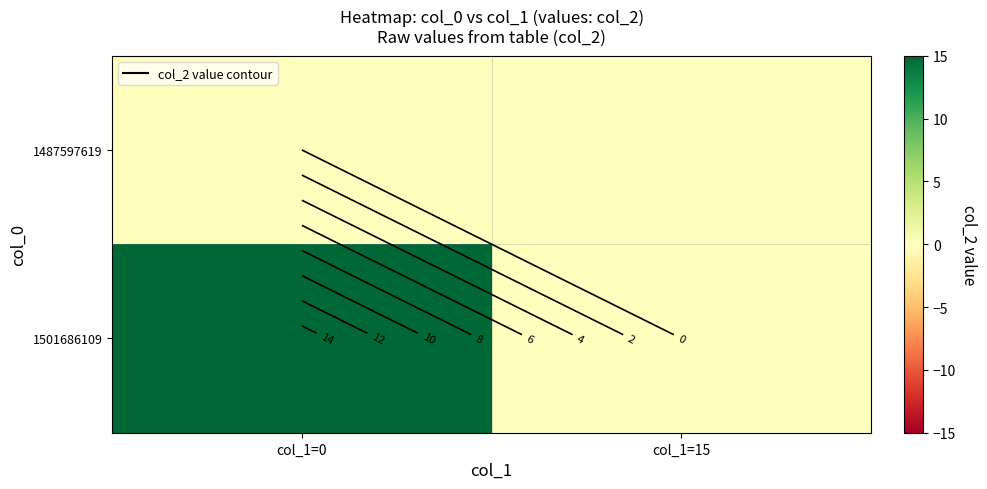

The 1501686109 series shows 0 at col_1=15. True or false?

True